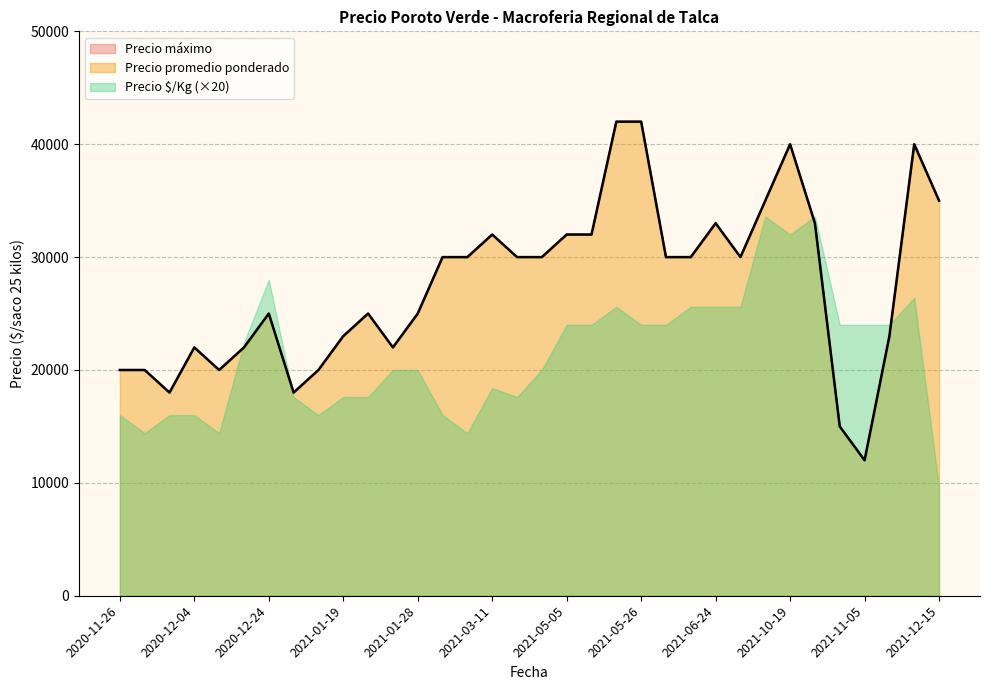

Does the chart have visible grid lines?

Yes